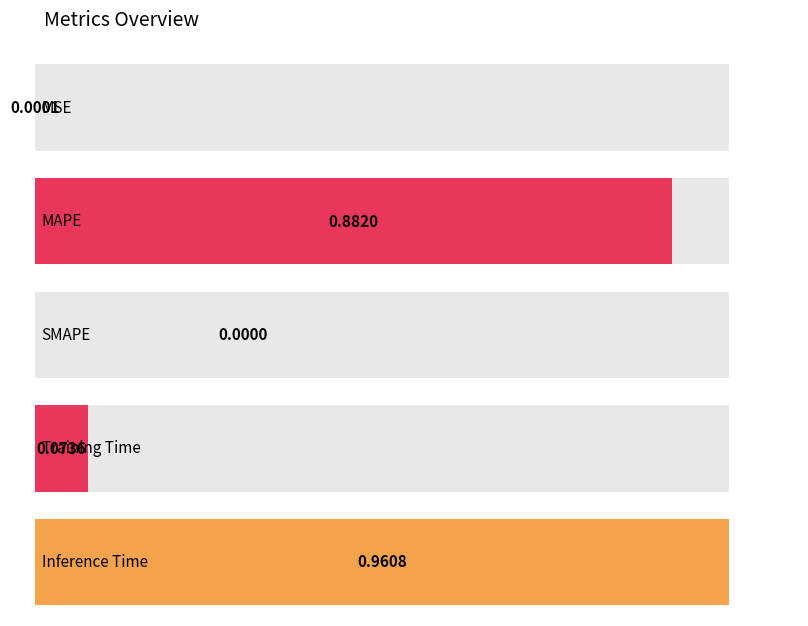

How many bars are there in total?

5